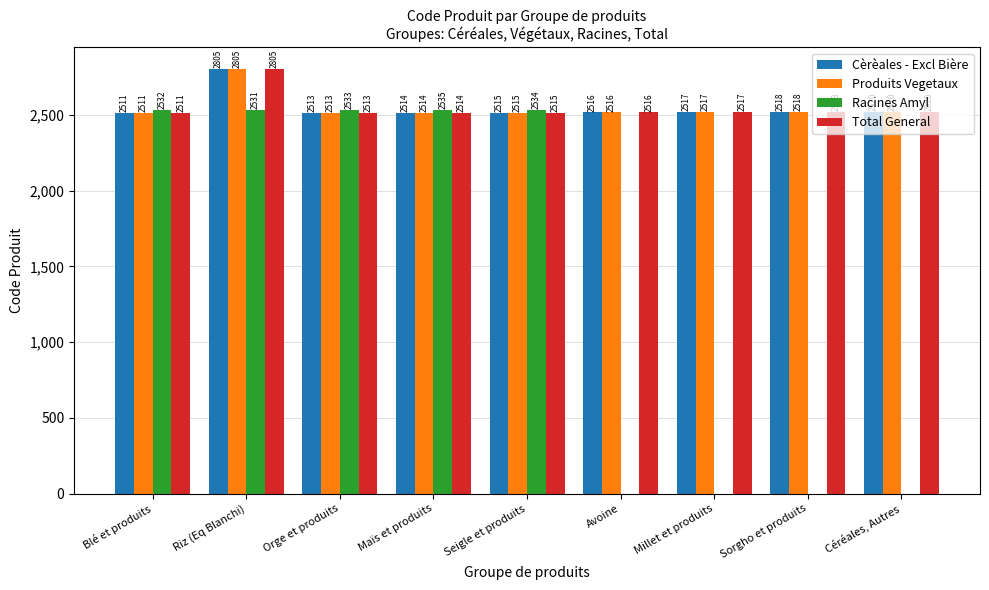

Are the bars grouped side by side (vs. stacked)?

Yes